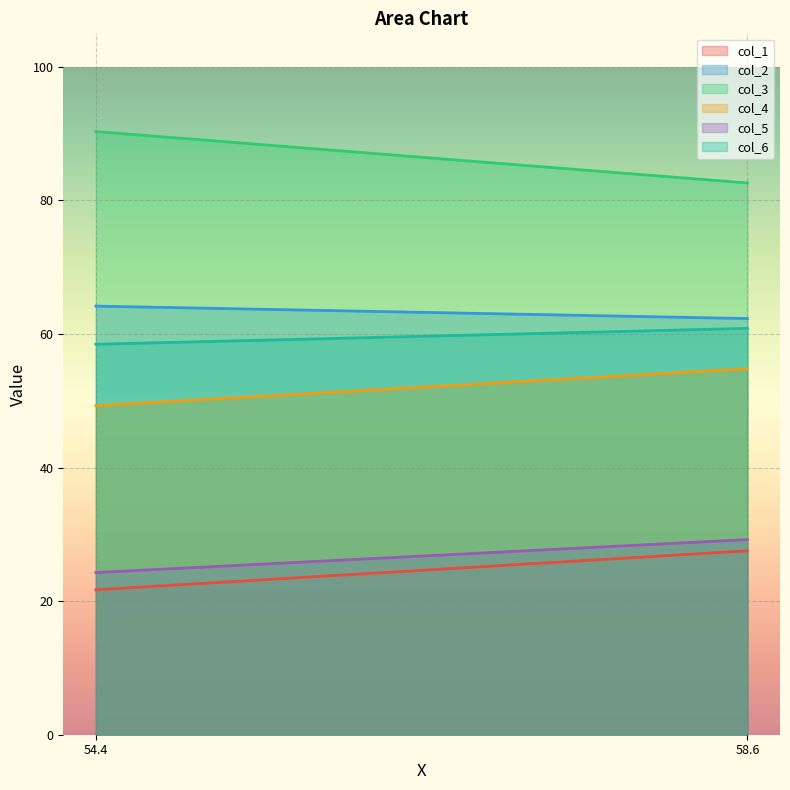

What is the label of the 1st point from the right?

58.56666667